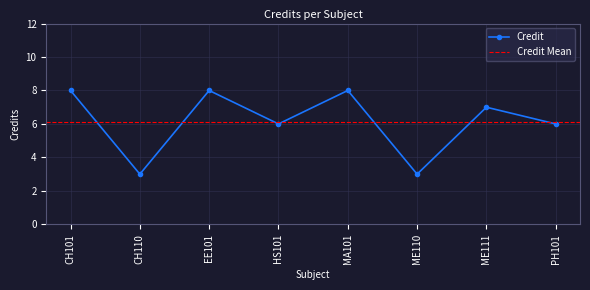

True or false: the data shows 8 at MA101.

True